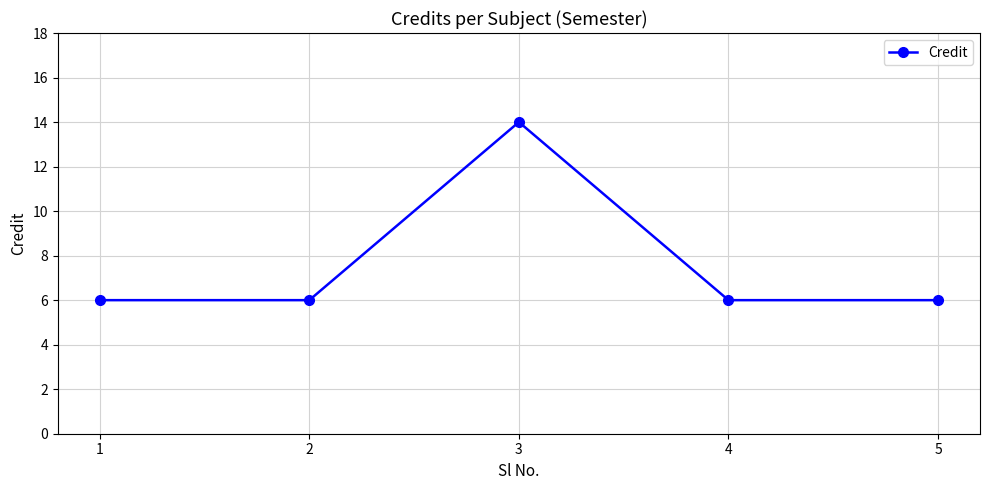

Reading left to right, list all the values displayed in this chart.

6	6	14	6	6